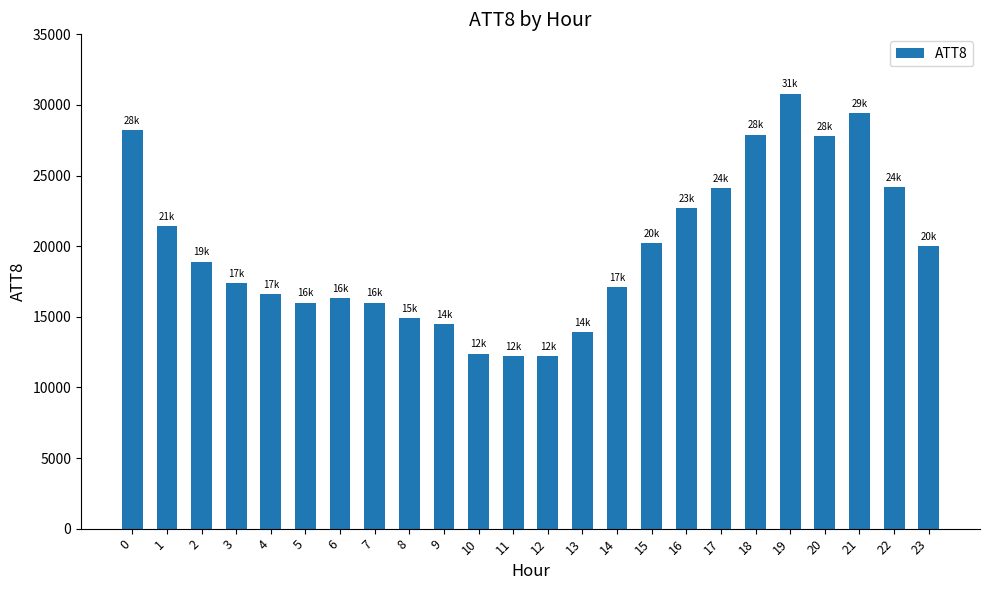

Count the number of data series in this chart.

1